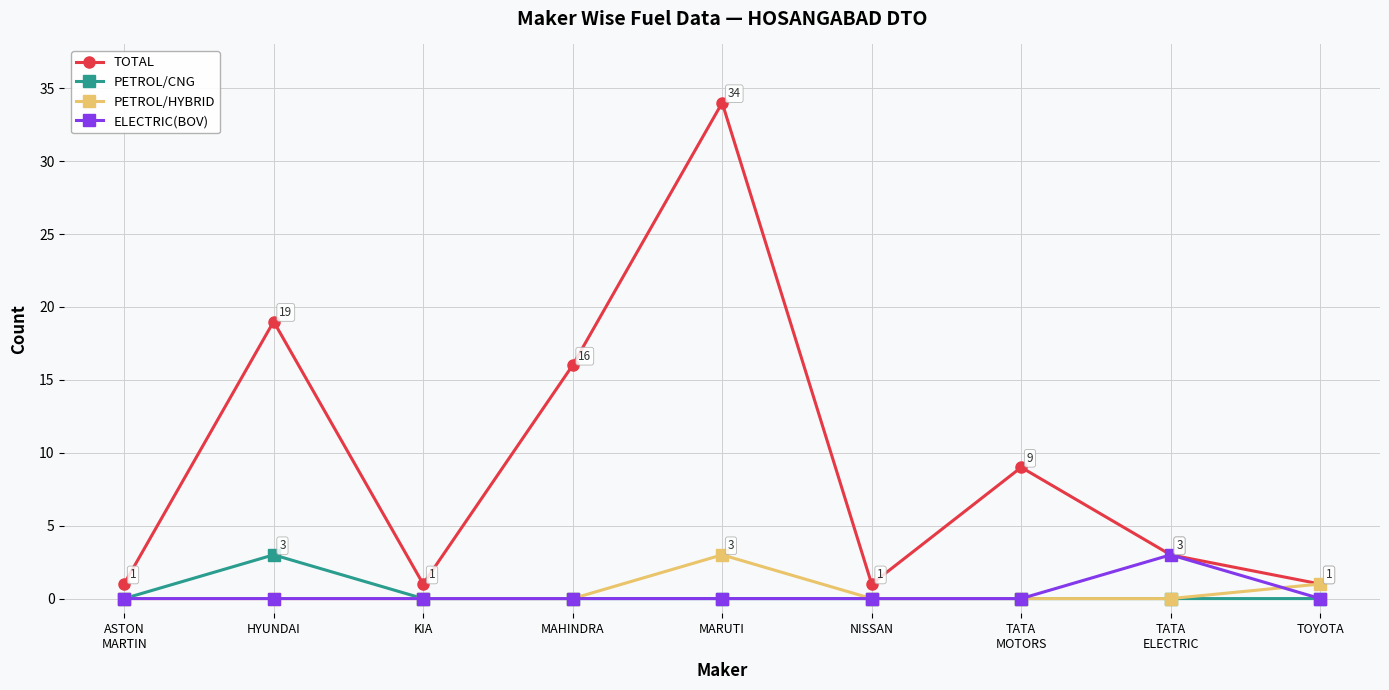

Is it true that PETROL/CNG equals 0 at ASTON
MARTIN?

True